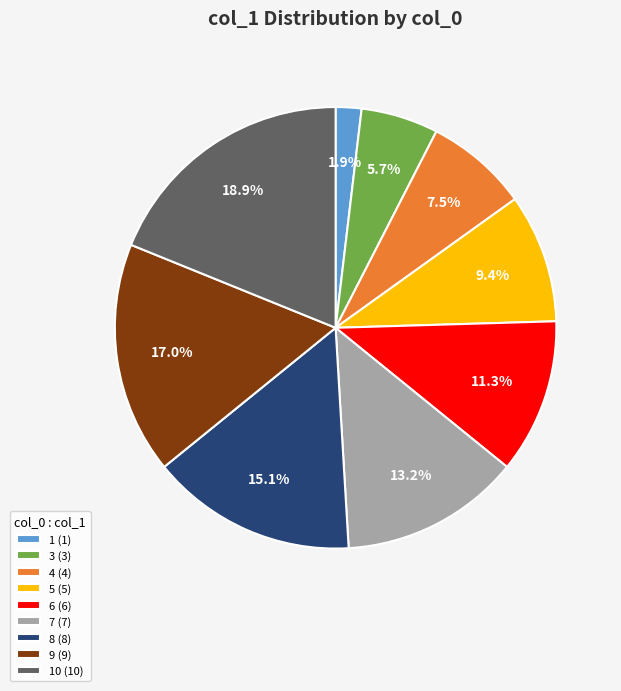

Combined, what portion of the pie is 1 (1) and 10 (10)?

20.8%